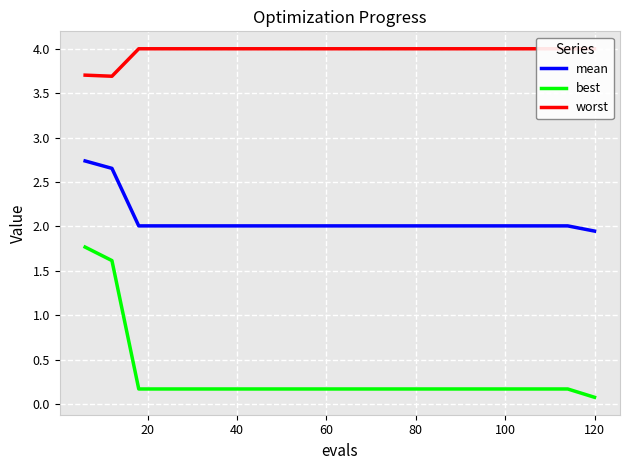

True or false: mean and best cross at least once.

False